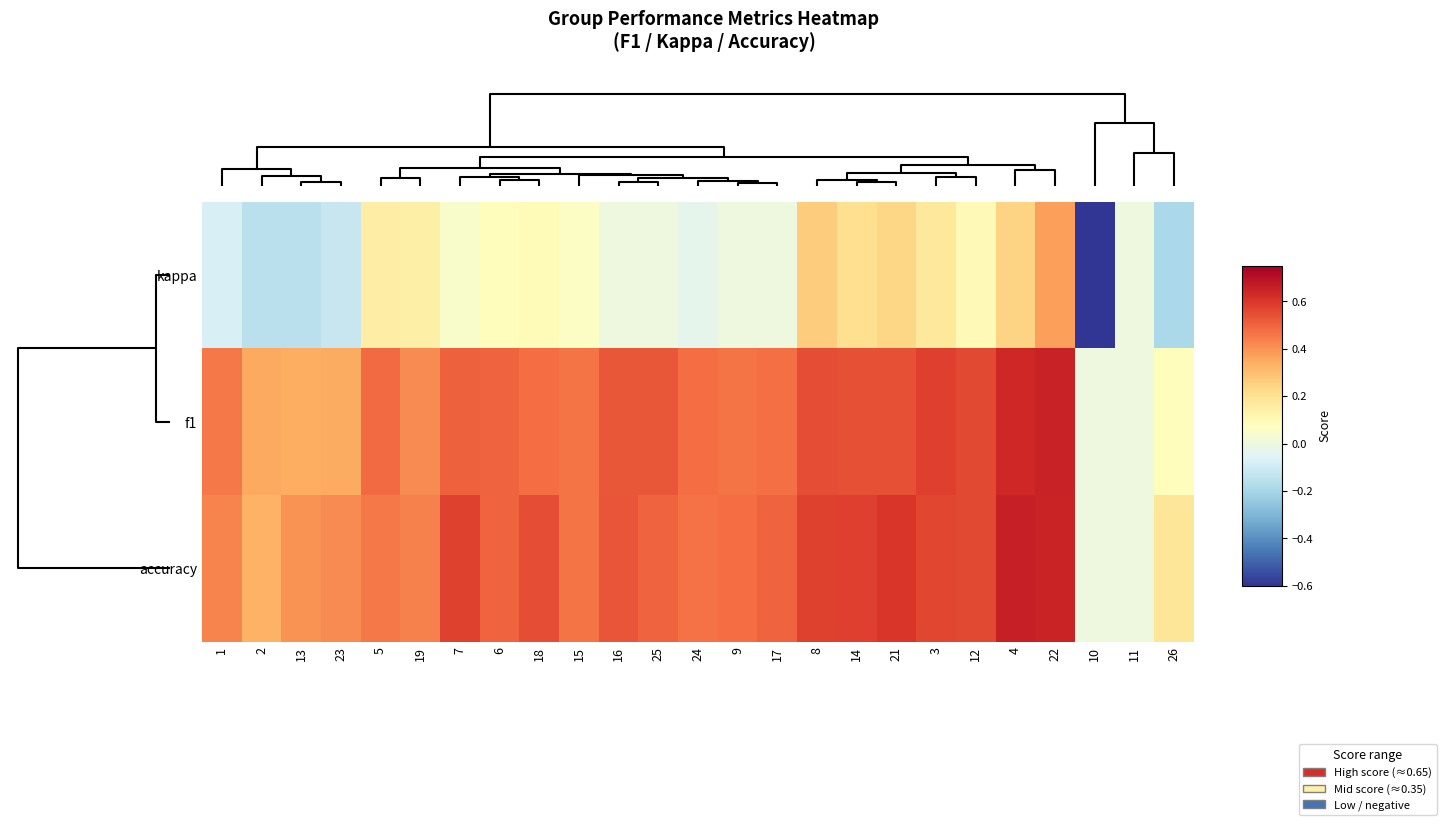

What is the spread (max minus min) of values at 17?

0.4